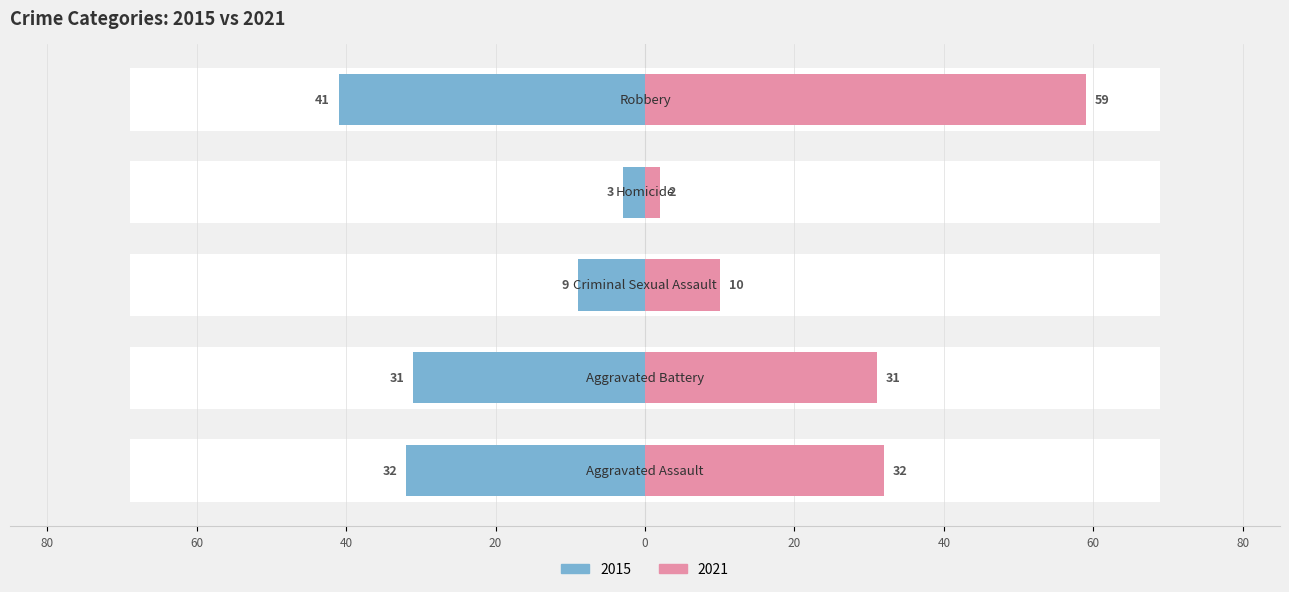

What is the maximum value shown in the chart?

59